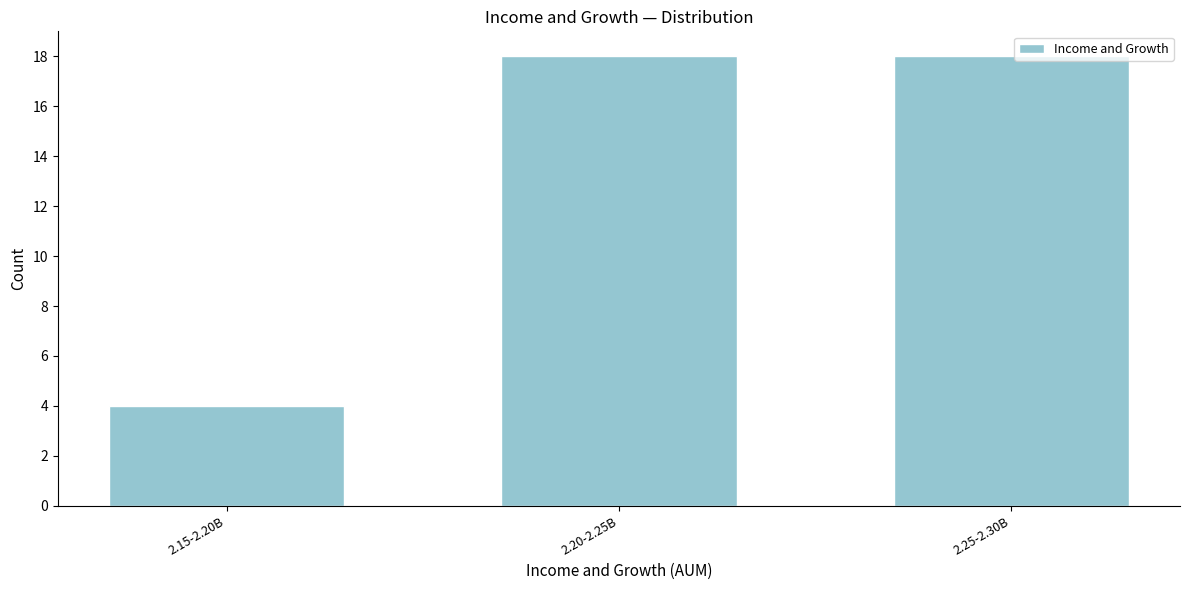

Reading left to right, what are all the values shown in this chart?

4	18	18